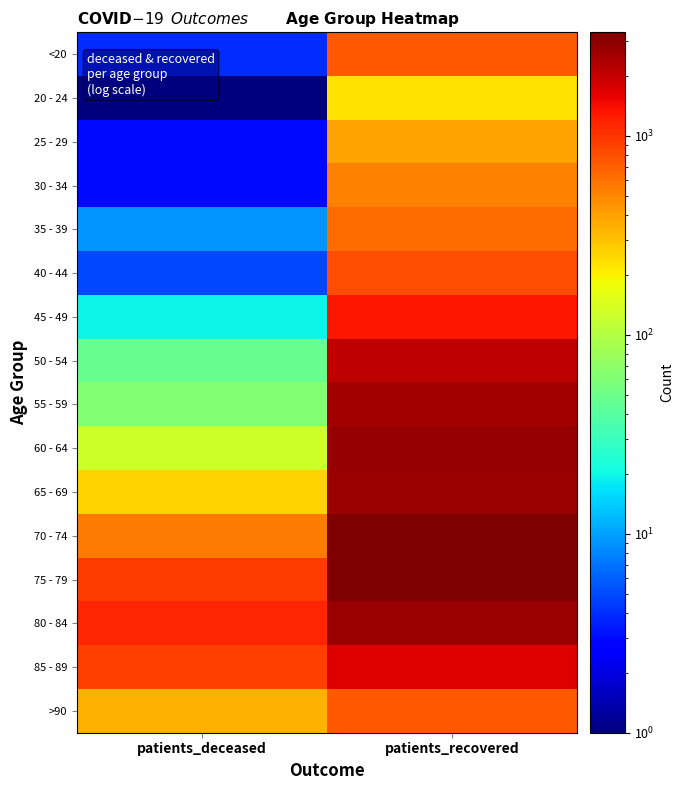

Reading left to right, list all the values displayed in this chart.

<20: patients_deceased=4.0	patients_recovered=733.0
20 - 24: patients_deceased=0.5	patients_recovered=231.0
25 - 29: patients_deceased=3.0	patients_recovered=389.0
30 - 34: patients_deceased=3.0	patients_recovered=525.0
35 - 39: patients_deceased=9.0	patients_recovered=619.0
40 - 44: patients_deceased=5.0	patients_recovered=805.0
45 - 49: patients_deceased=19.0	patients_recovered=1320.0
50 - 54: patients_deceased=47.0	patients_recovered=2089.0
55 - 59: patients_deceased=63.0	patients_recovered=2544.0
60 - 64: patients_deceased=128.0	patients_recovered=2773.0
65 - 69: patients_deceased=262.0	patients_recovered=2726.0
70 - 74: patients_deceased=562.0	patients_recovered=3309.0
75 - 79: patients_deceased=946.0	patients_recovered=3228.0
80 - 84: patients_deceased=1153.0	patients_recovered=2663.0
85 - 89: patients_deceased=920.0	patients_recovered=1695.0
>90: patients_deceased=348.0	patients_recovered=727.0